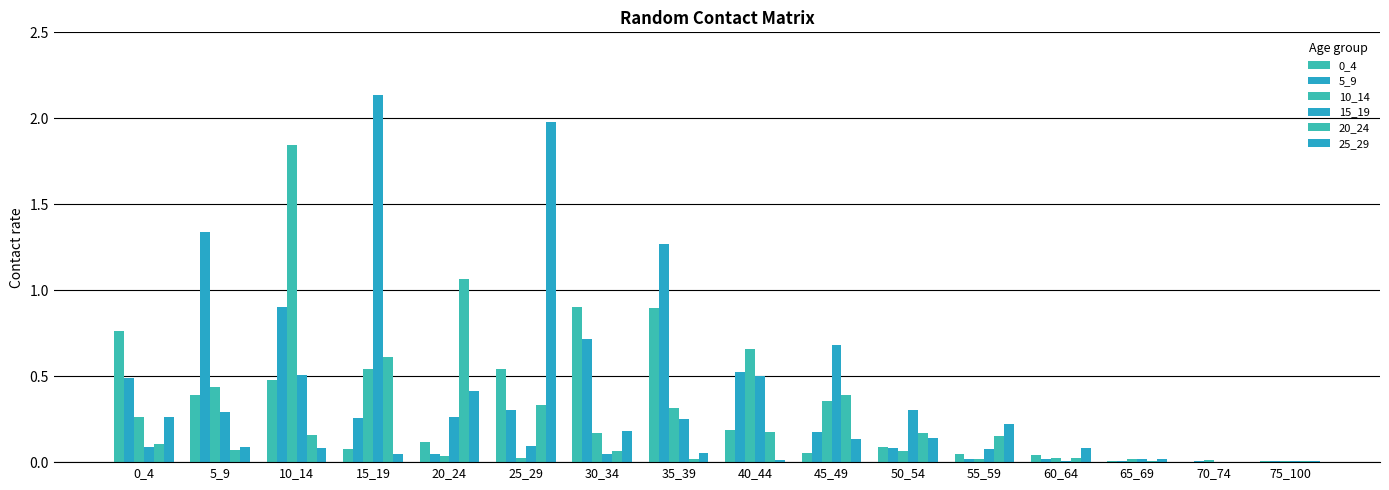

What is the difference between the maximum and minimum values in the 20_24 series?

1.1